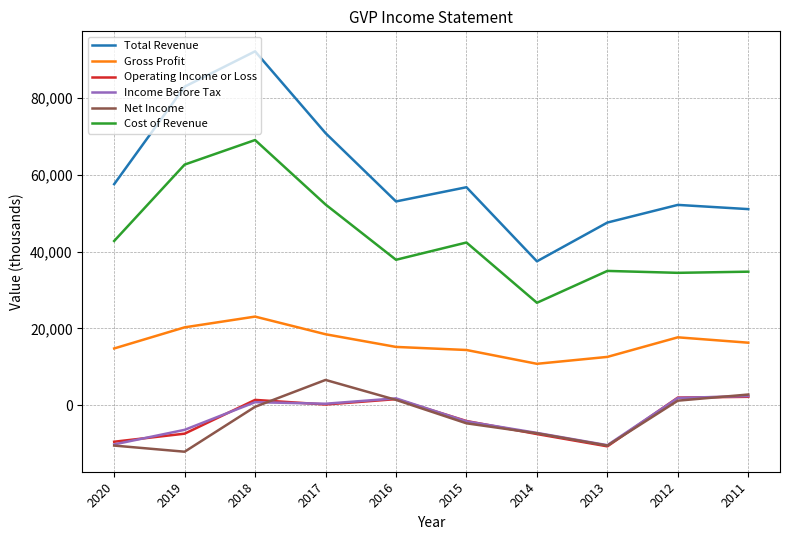

The Operating Income or Loss series shows -7400 at 2019. True or false?

True